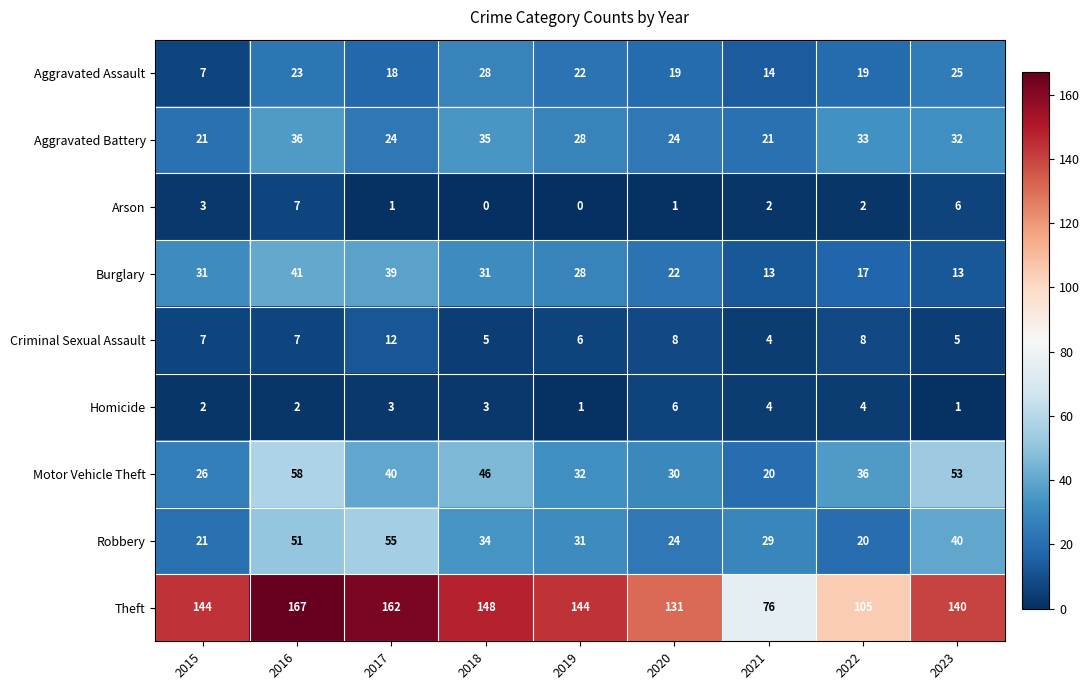

How many categories are shown in the chart?

9